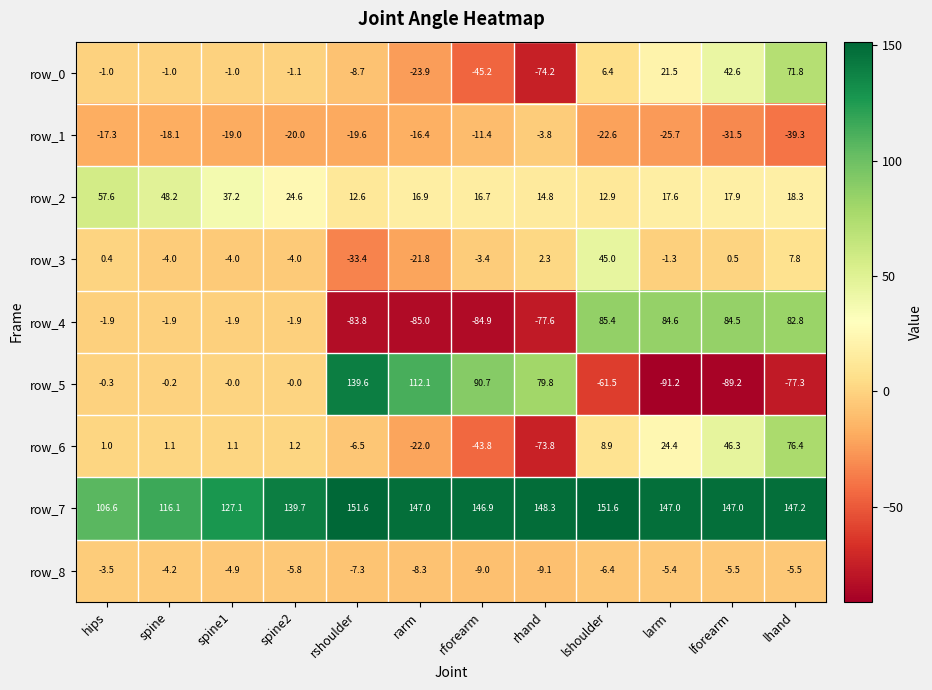

What is the spread (max minus min) of values at hips?

123.9